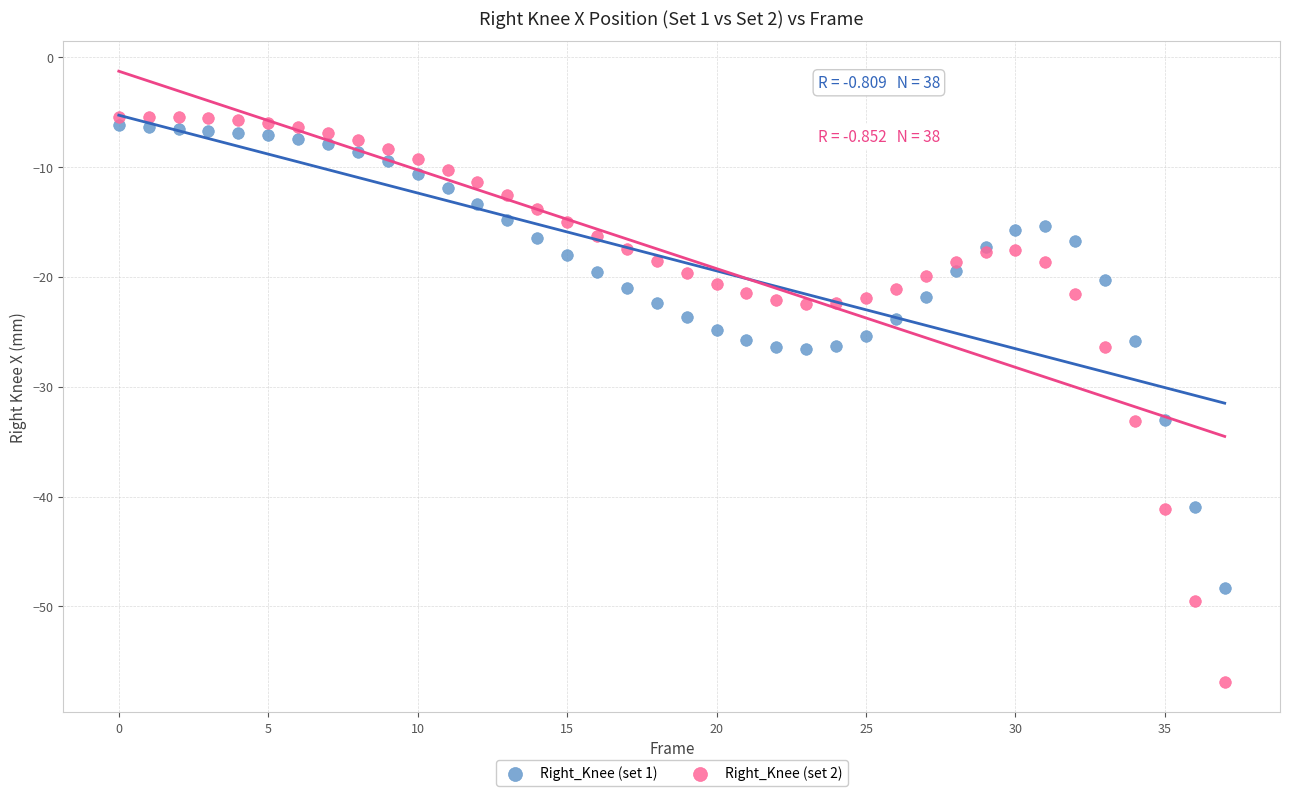

What are all the series names shown in the legend?

Right_Knee (set 1), Right_Knee (set 2)